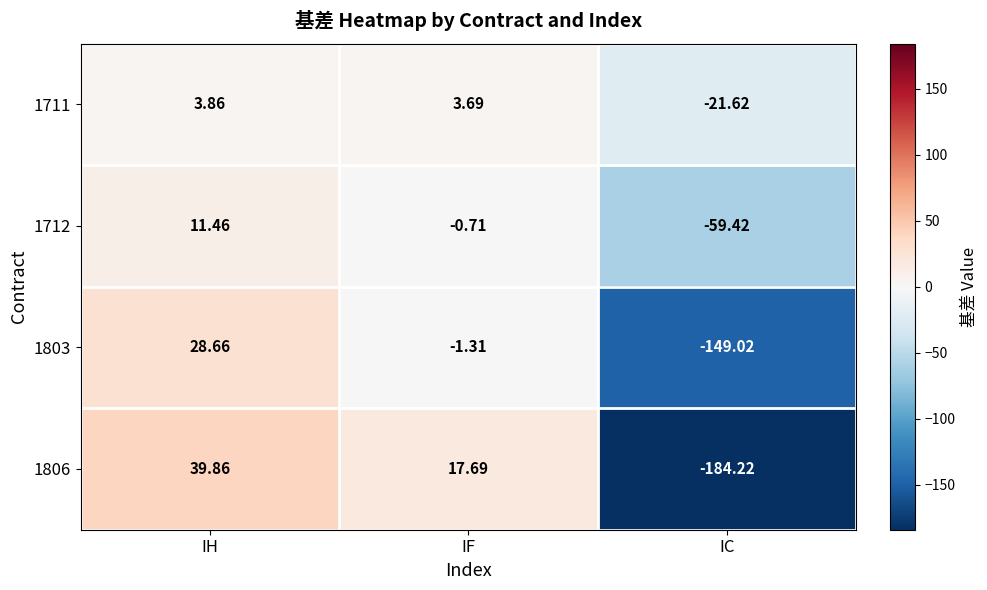

Count the number of data series in this chart.

4